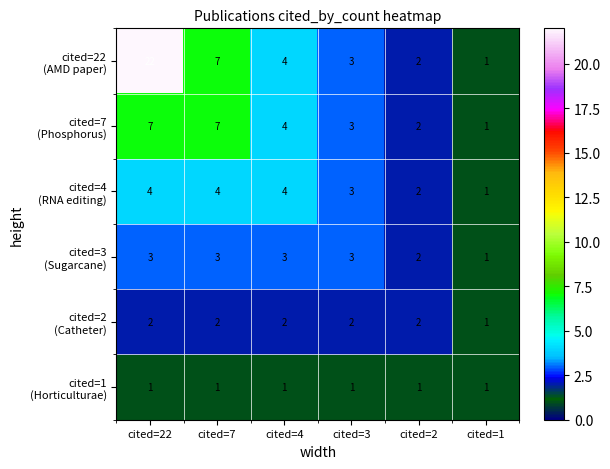

What is the difference between the highest and lowest values at cited=4?

3